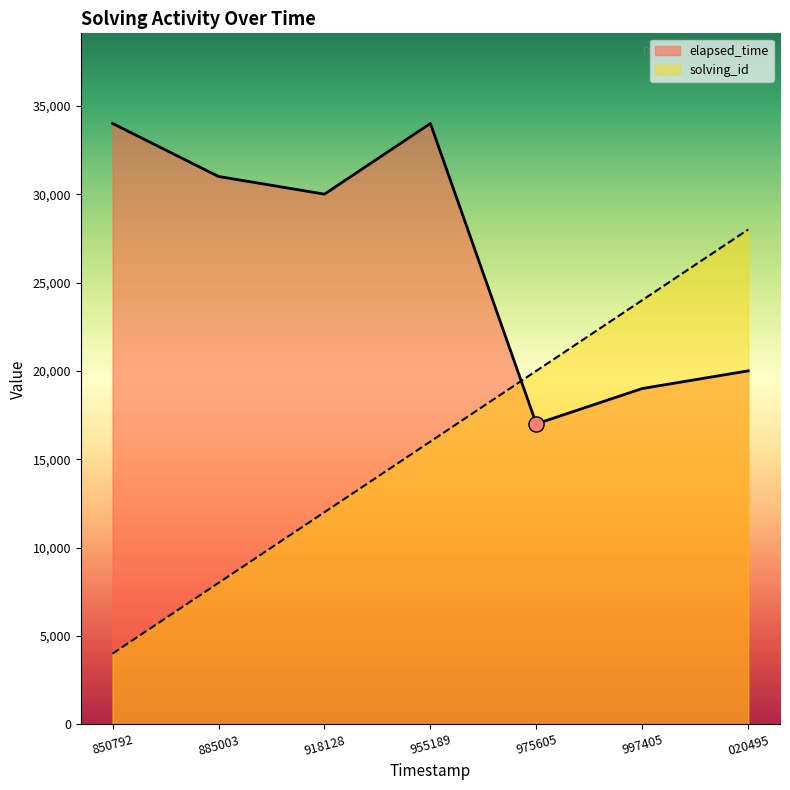

Which series has the largest total across all categories?

elapsed_time